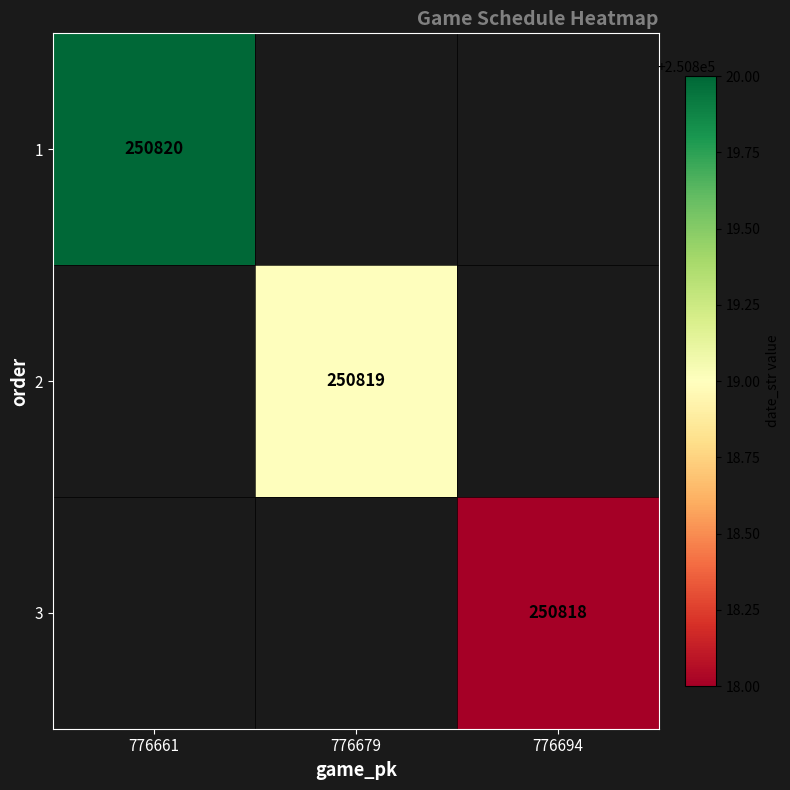

Count the number of data series in this chart.

3